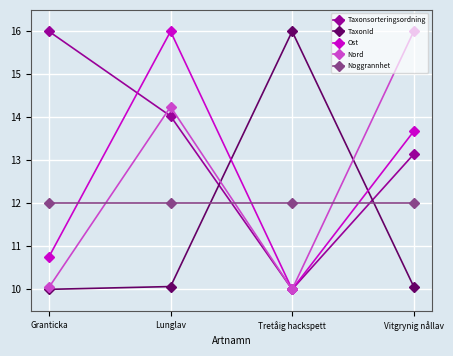

Reading left to right, extract all data points from this chart.

Taxonsorteringsordning: 16.0	14.0	10.0	13.1
TaxonId: 10.0	10.1	16.0	10.1
Ost: 10.8	16.0	10.0	13.7
Nord: 10.0	14.2	10.0	16.0
Noggrannhet: 12.0	12.0	12.0	12.0